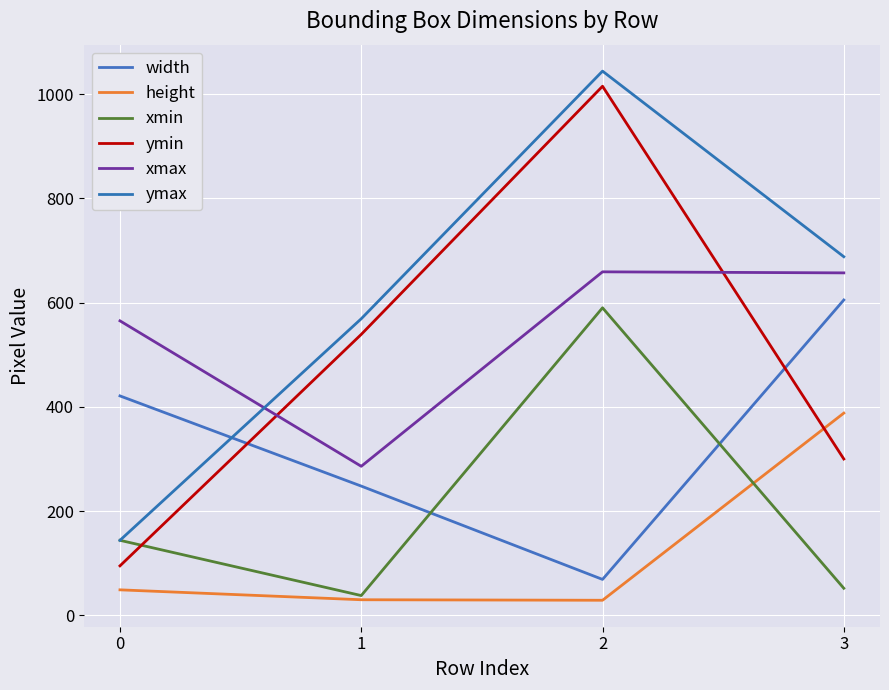

The xmax series shows 659 at 2. True or false?

True